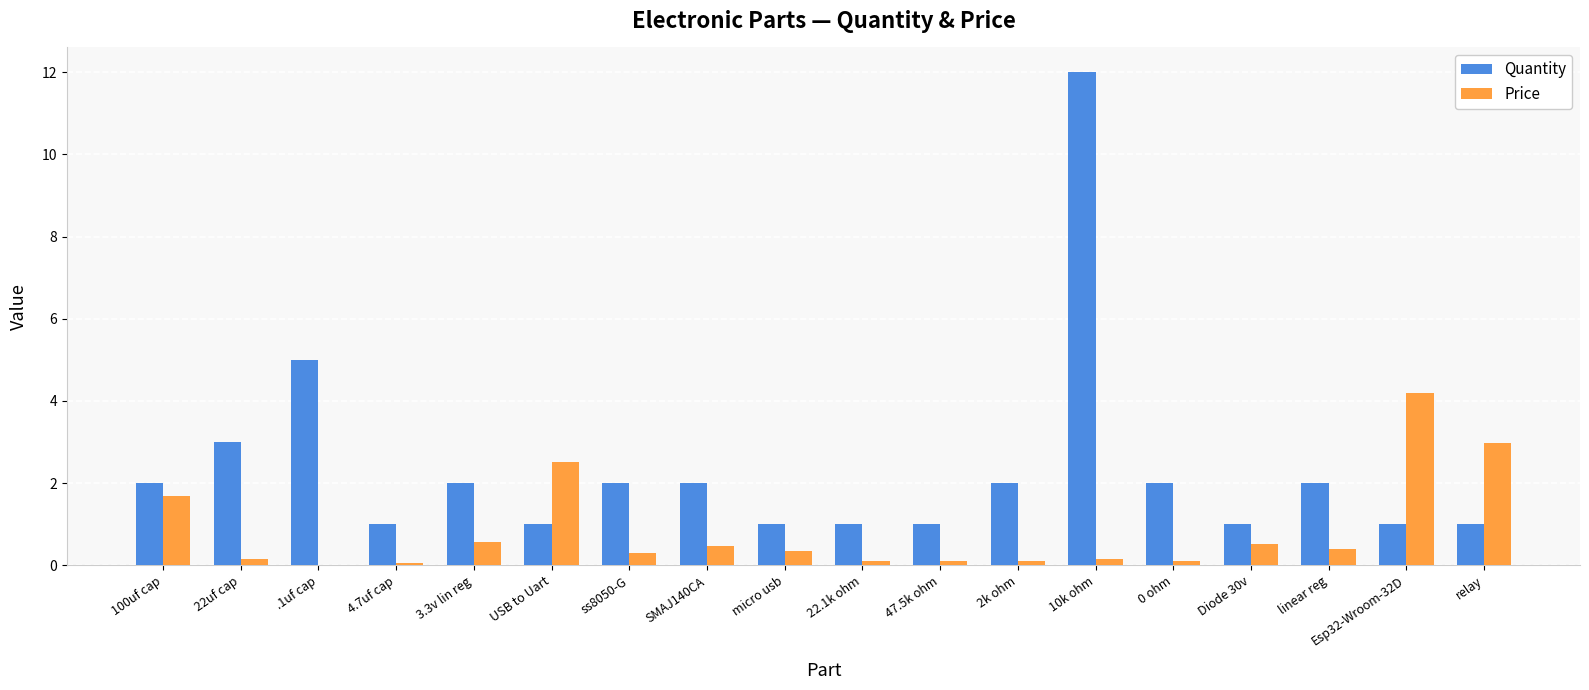

At which label does Quantity reach its peak?

10k ohm